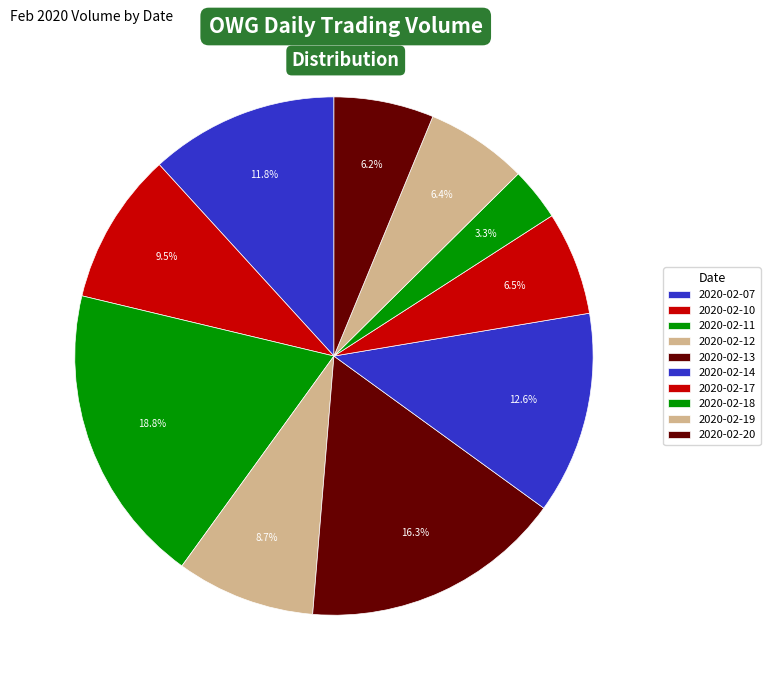

To the nearest percent, what percentage of the pie is 2020-02-07?

12%